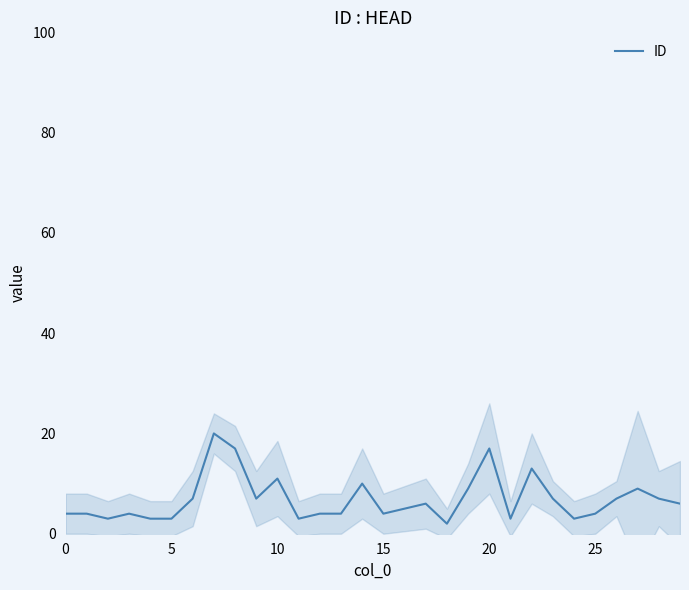

Reading right to left, transcribe all the data shown in this chart.

6	7	9	7	4	3	7	13	3	17	9	2	6	5	4	10	4	4	3	11	7	17	20	7	3	3	4	3	4	4